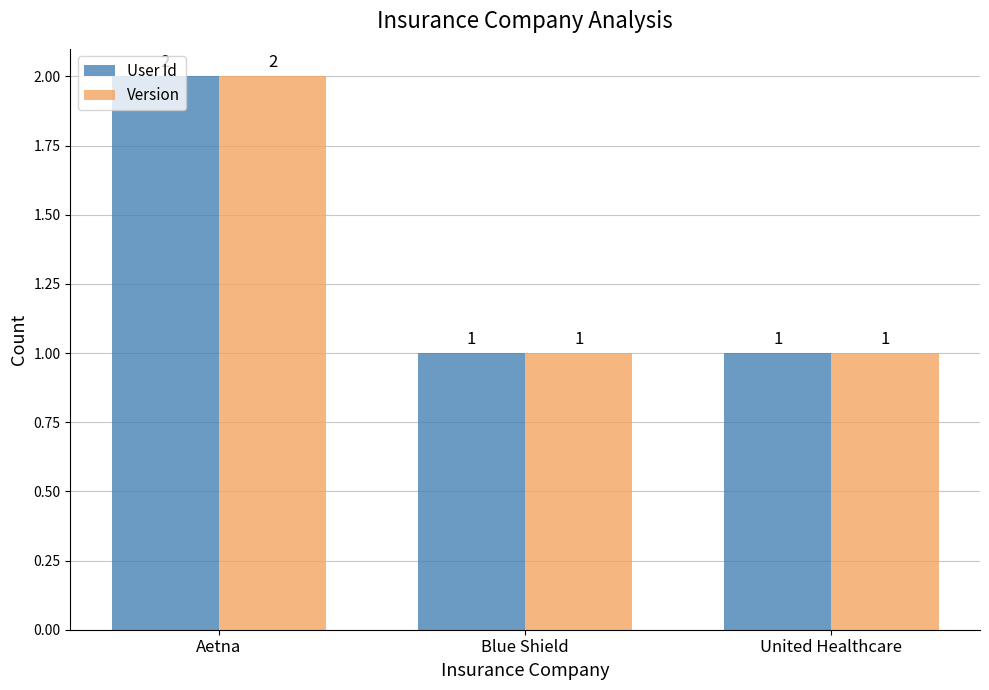

At which label does Version reach its peak?

Aetna